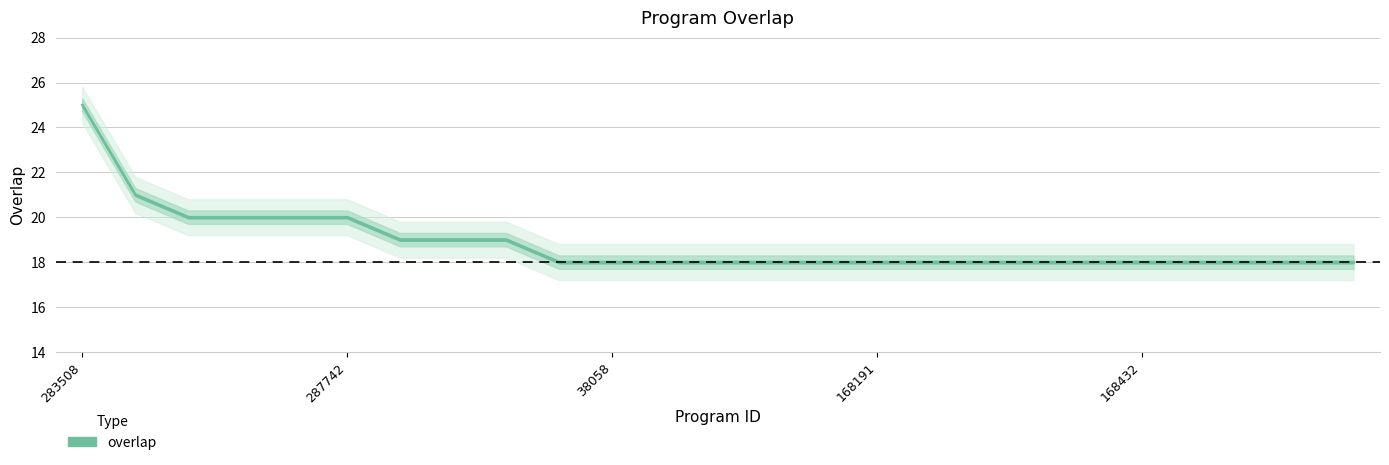

What is the difference between the values at 168225 and 287742?

2